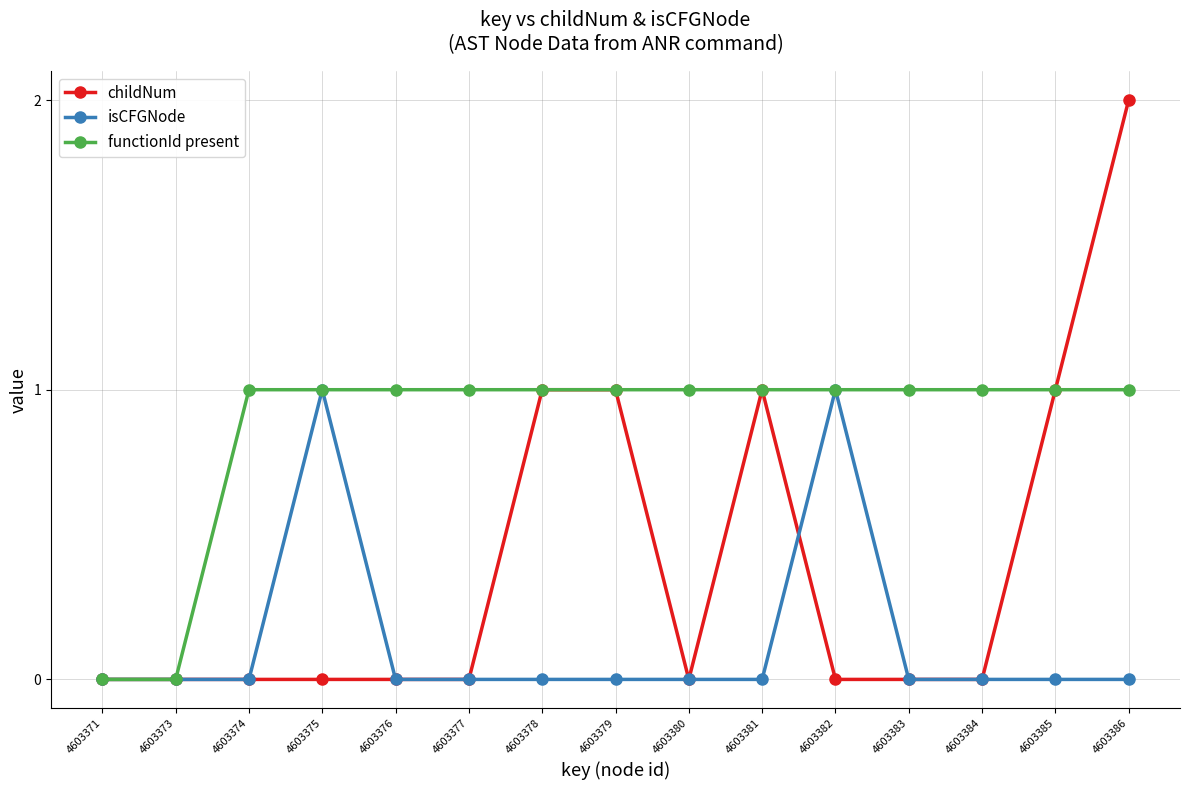

Which series changed the most between 4603371 and 4603384?

functionId present